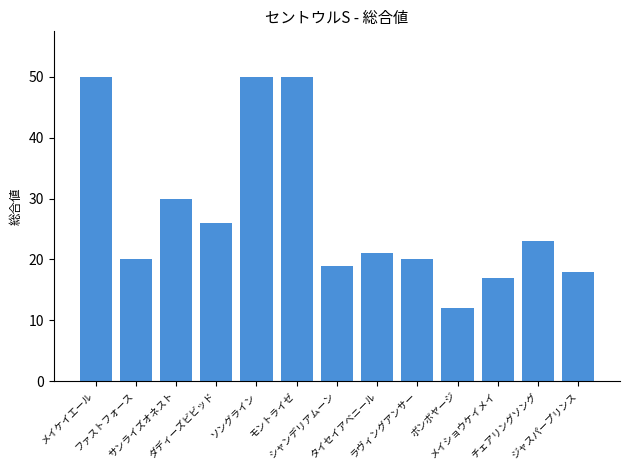

What is the difference between the maximum and minimum values?

38